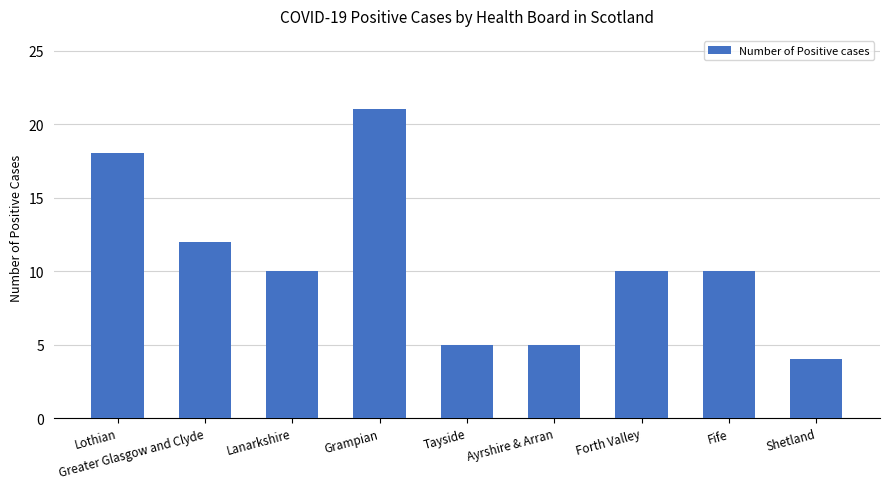

What is the average value?

11